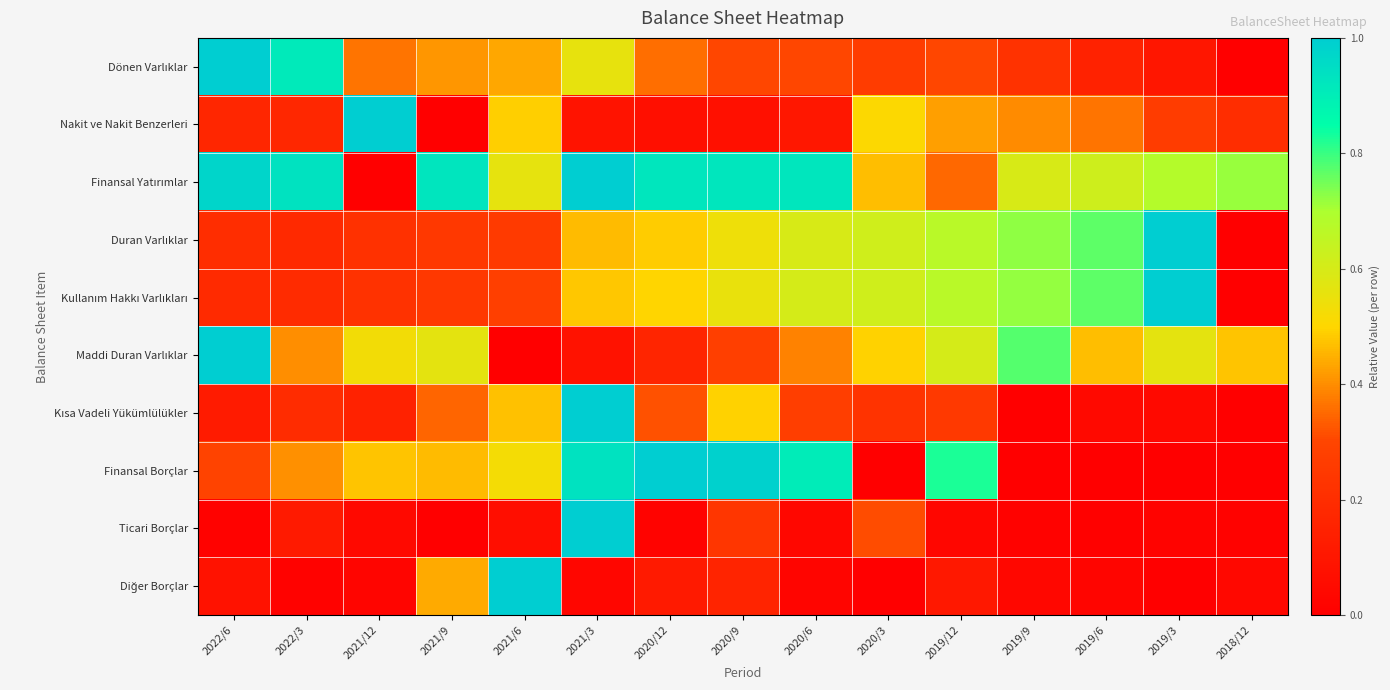

What is the total value across all series at 2021/12?

3.0